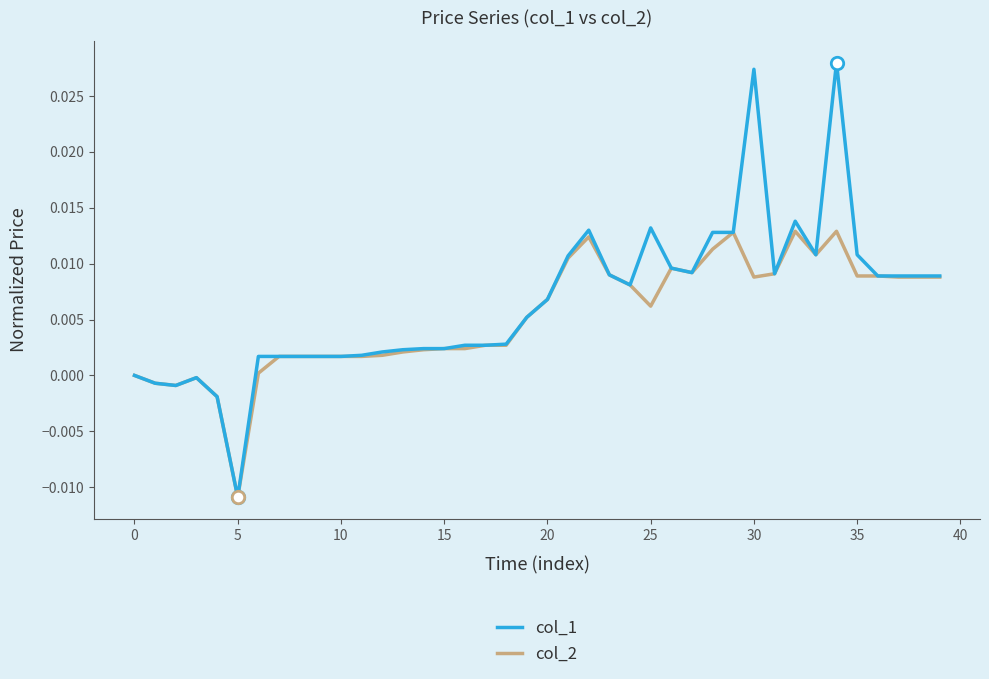

Rank the series by their maximum value, from lowest to highest.

col_2, col_1